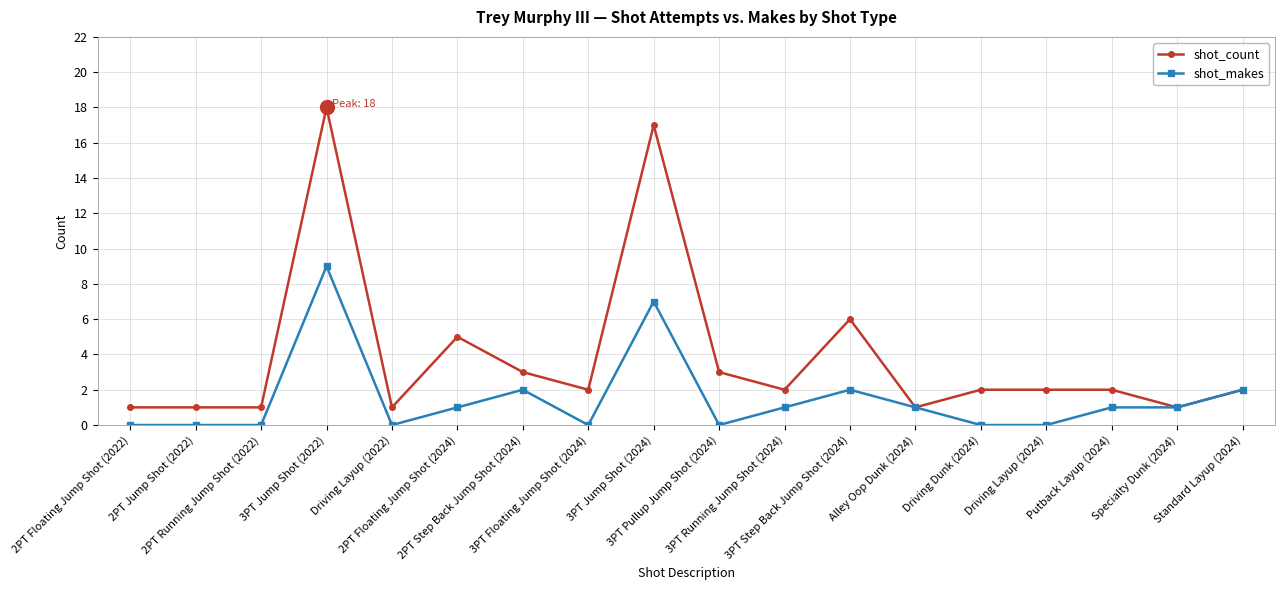

What is the maximum value for shot_count?

18